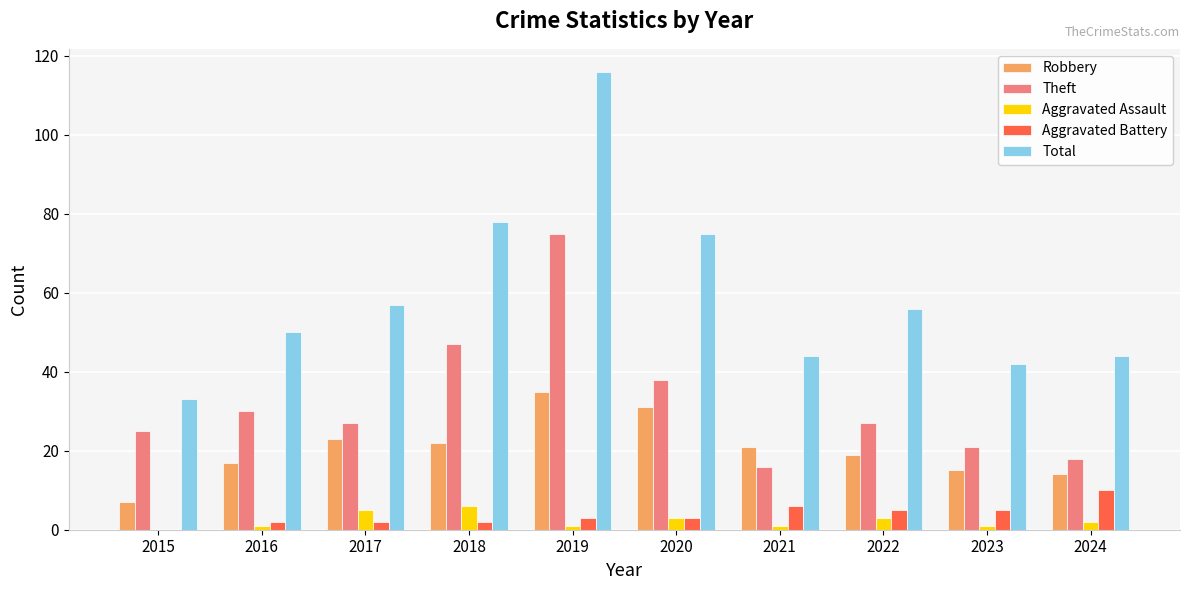

Reading left to right, list all the values displayed in this chart.

Robbery: 7	17	23	22	35	31	21	19	15	14
Theft: 25	30	27	47	75	38	16	27	21	18
Aggravated Assault: 0	1	5	6	1	3	1	3	1	2
Aggravated Battery: 0	2	2	2	3	3	6	5	5	10
Total: 33	50	57	78	116	75	44	56	42	44